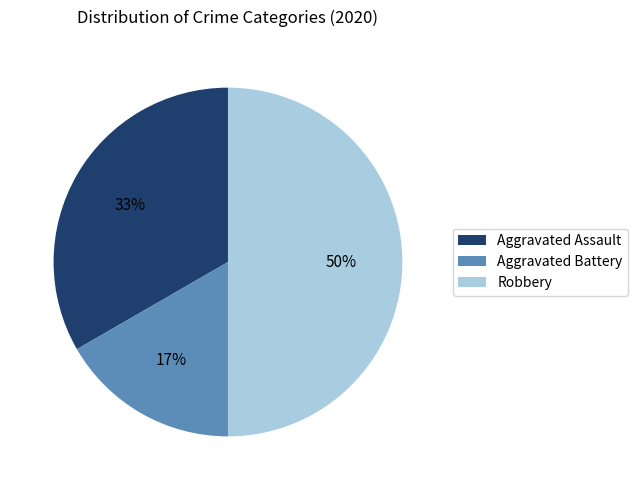

To the nearest percent, what percentage of the pie is Robbery?

50%